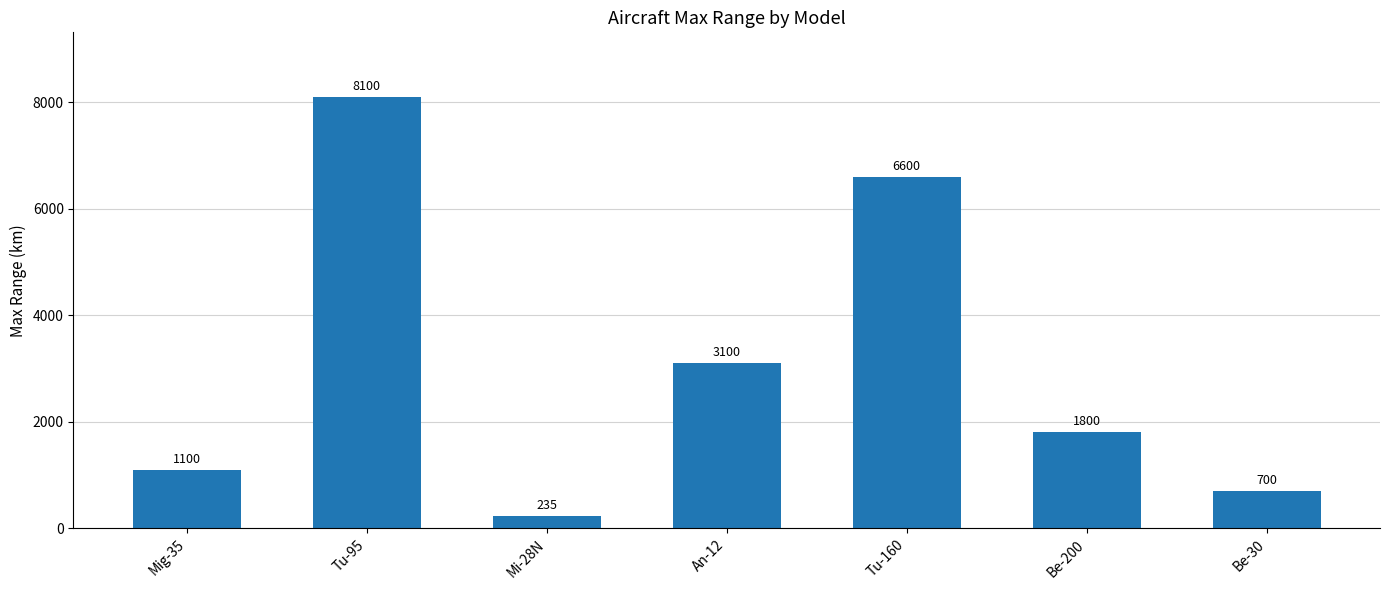

What is the label of the 1st bar from the right?

Be-30